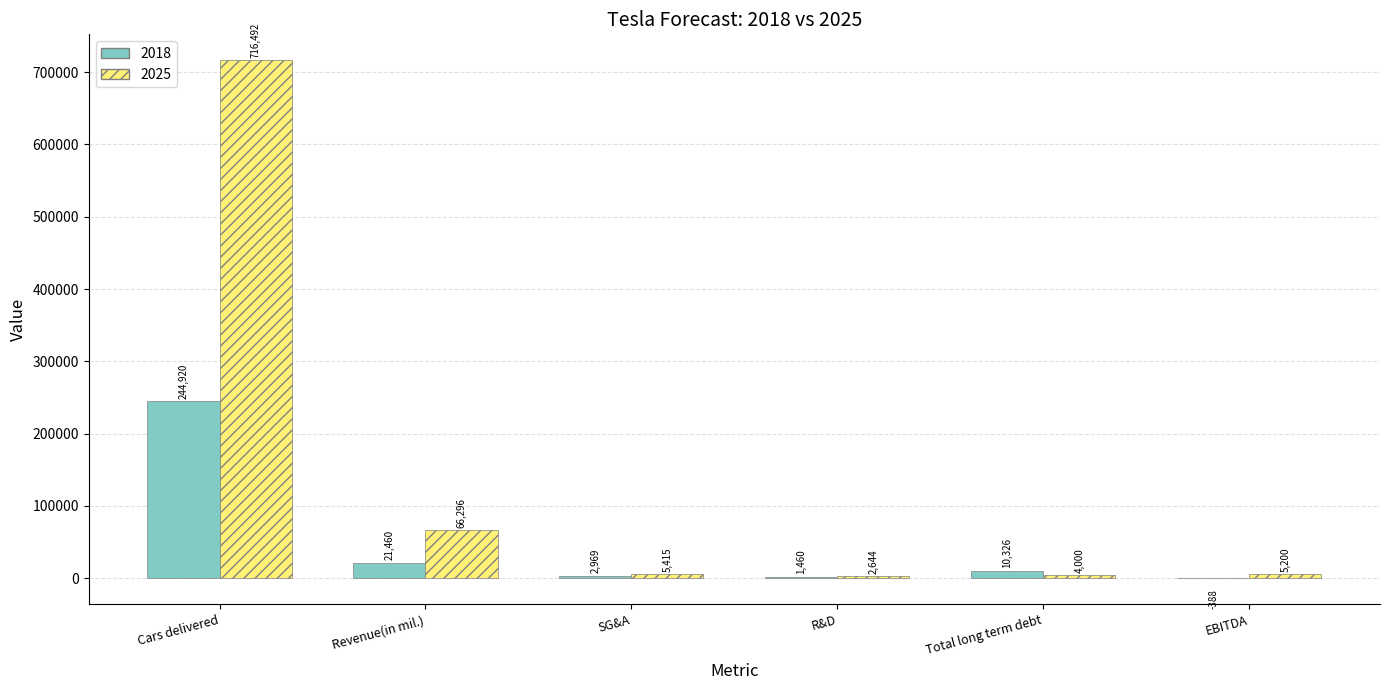

Read the 2025 value at EBITDA.

5200.5